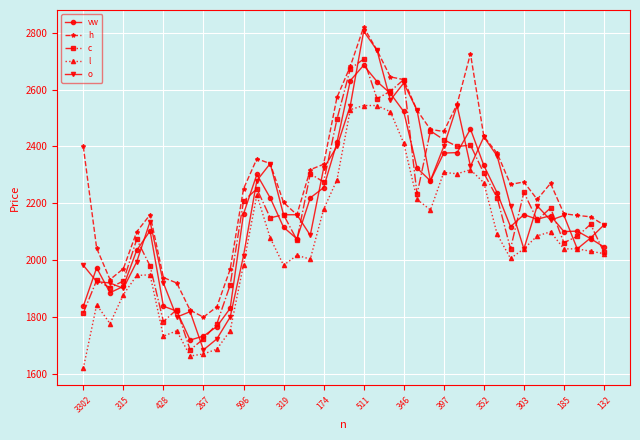

True or false: h has more than 1 points higher than both neighbors.

True